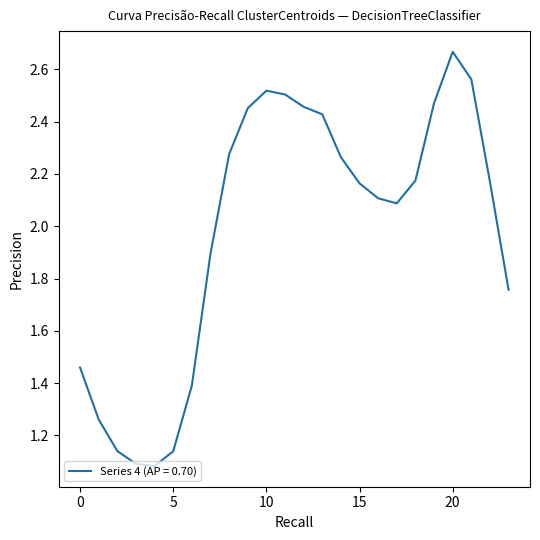

What is the difference between the maximum and minimum values?

1.6